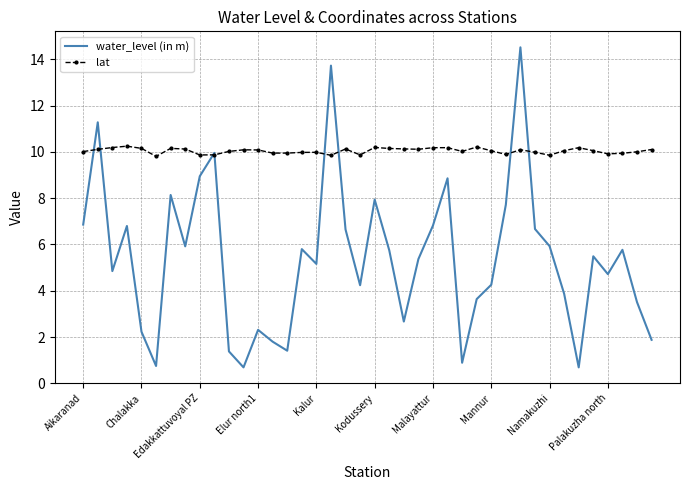

What is the greatest value displayed?

14.5